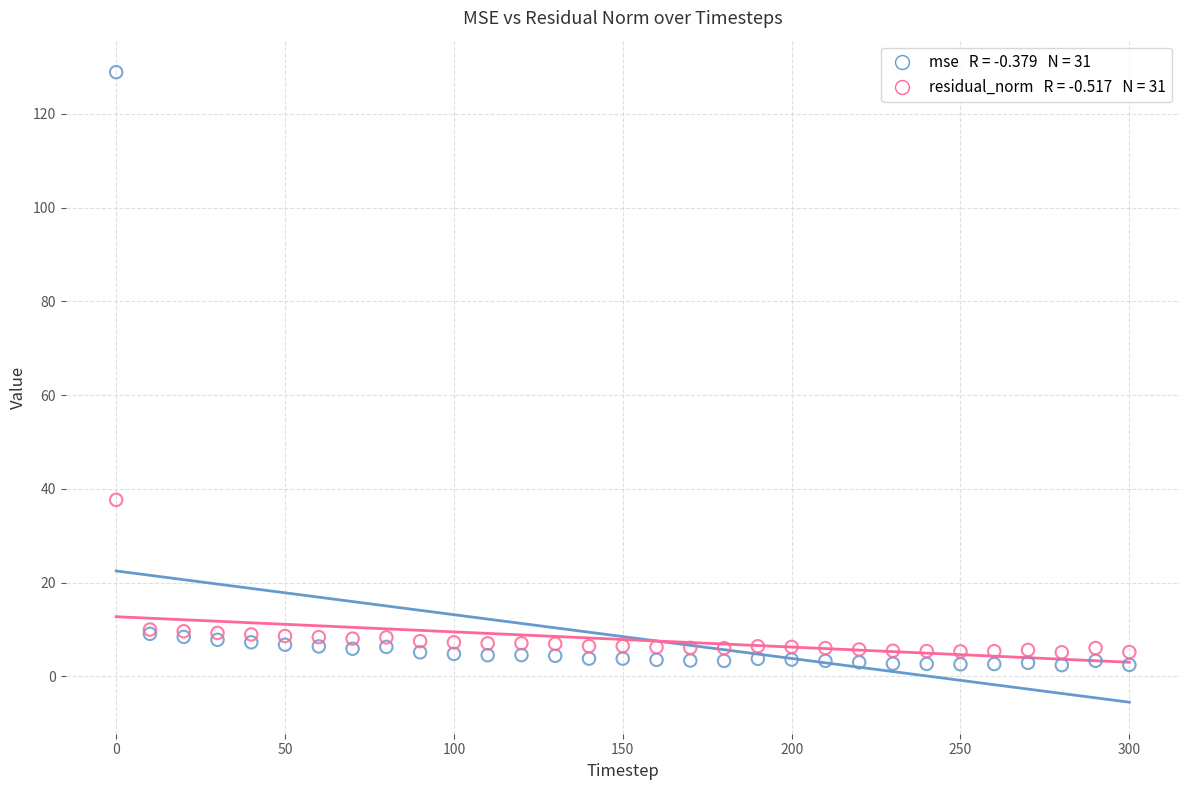

Across all series, what Y value is closest to 65?

37.7